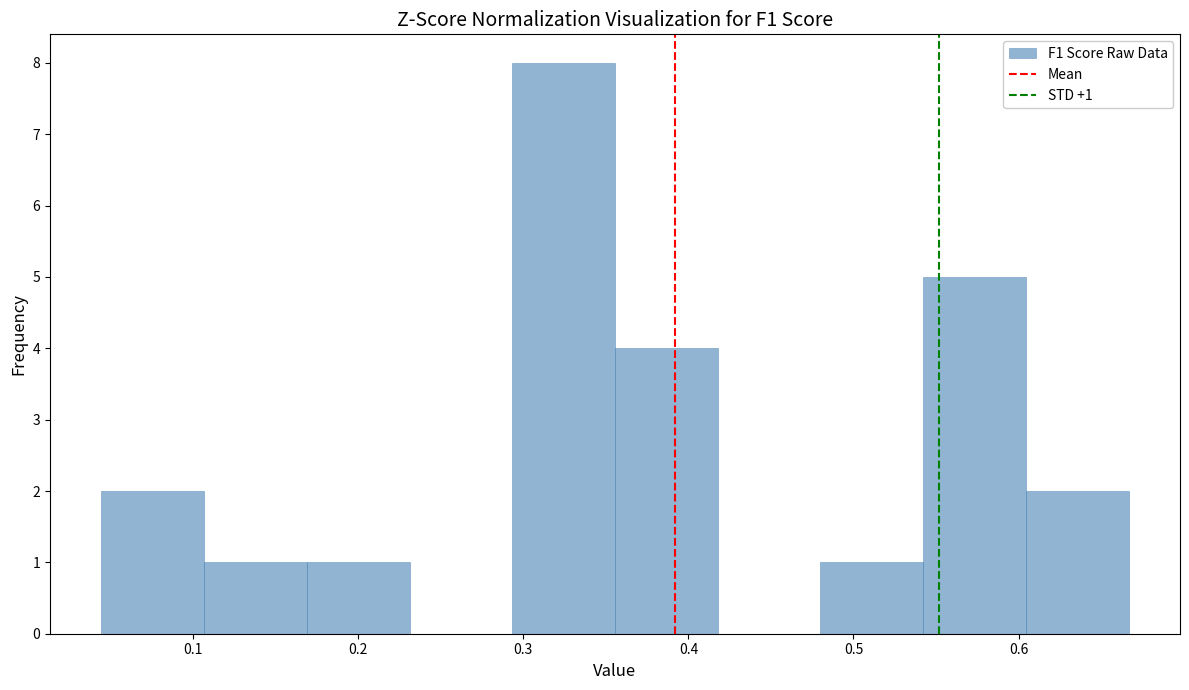

Over which range of the x-axis is the bar tallest?

0.29 to 0.36